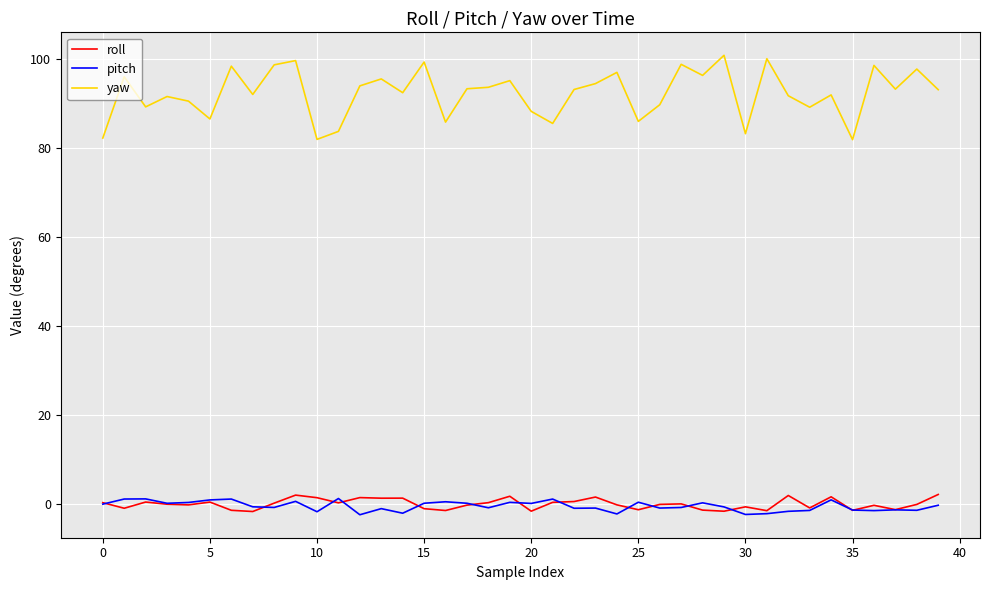

Which series has the largest total across all categories?

yaw